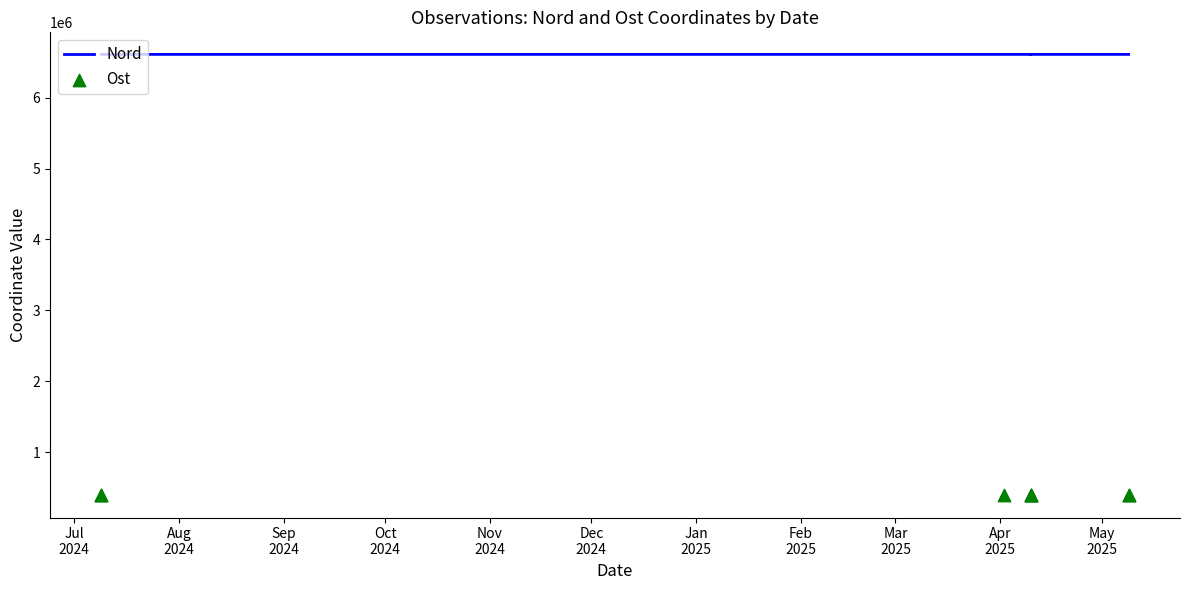

Which series has the largest total across all categories?

Nord